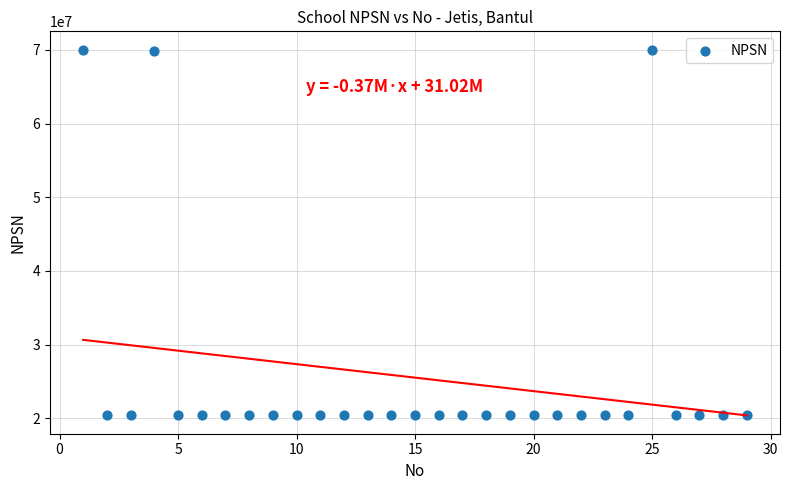

What is the range of Y values (max minus min)?

49635848